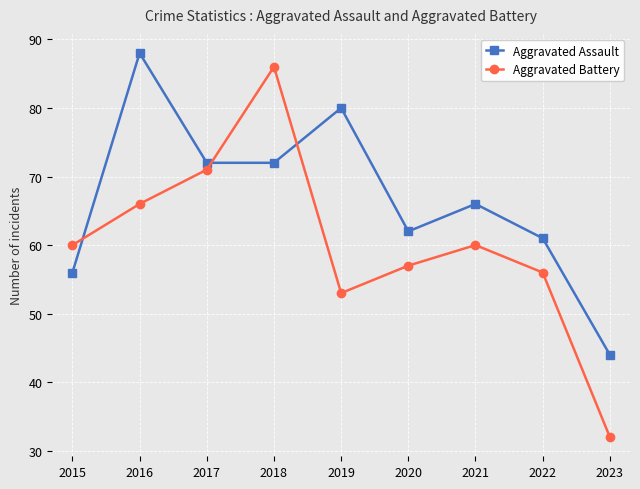

List the series in order of their overall mean, lowest first.

Aggravated Battery, Aggravated Assault